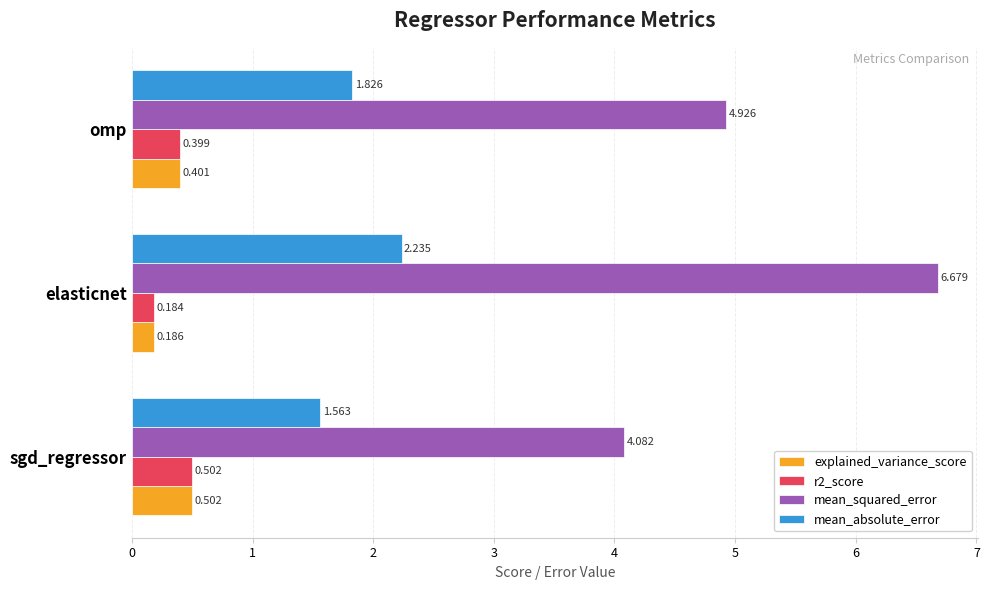

Is the value of r2_score at omp greater than the value of mean_squared_error at omp?

No